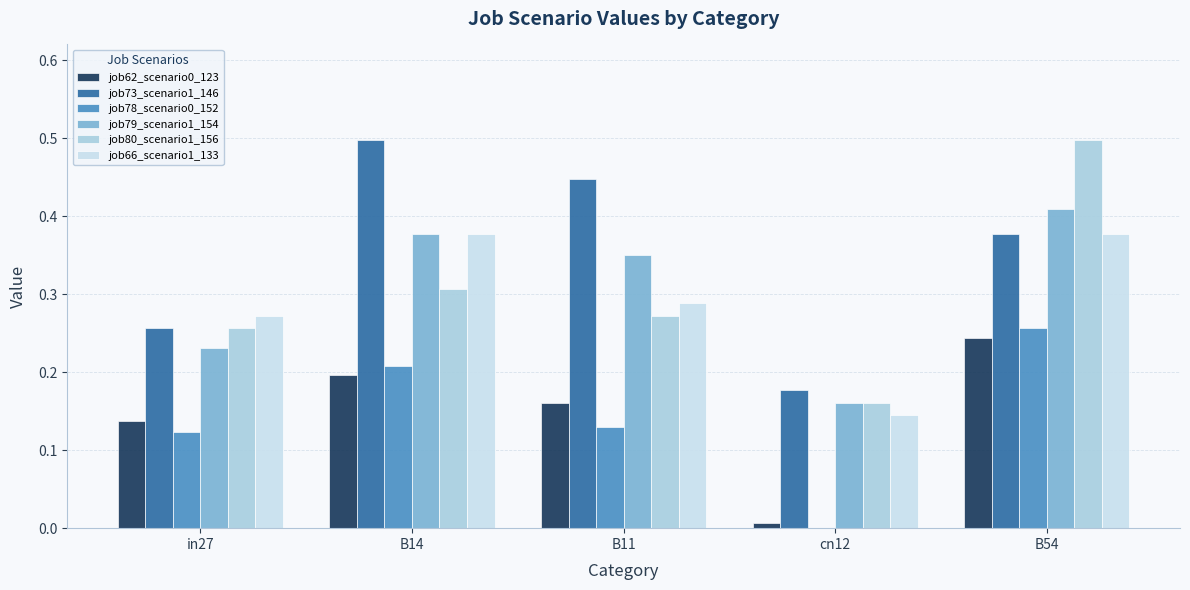

How many distinct data groups are displayed?

6